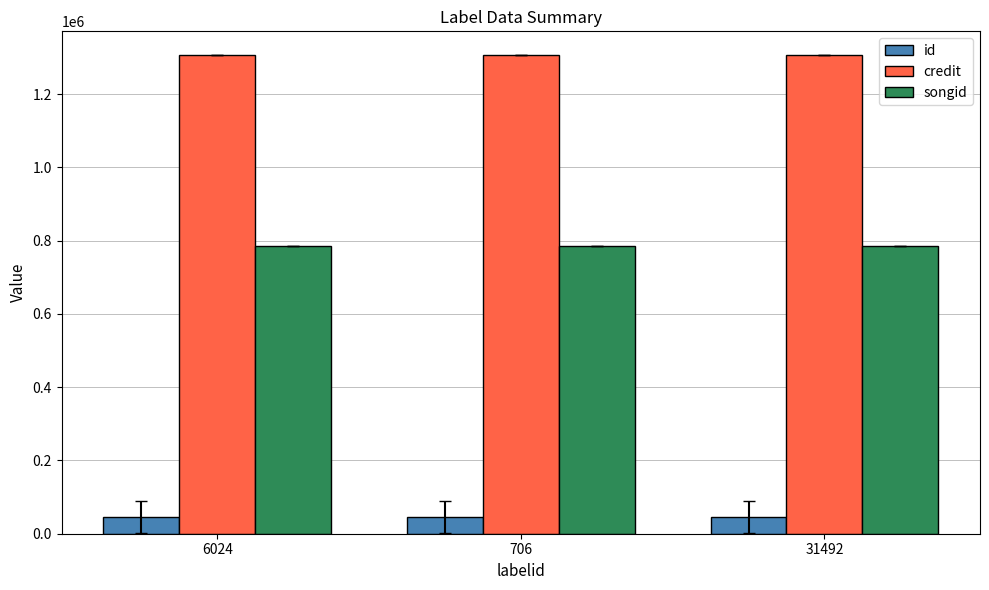

Is the value of credit at 706 greater than the value of id at 706?

Yes